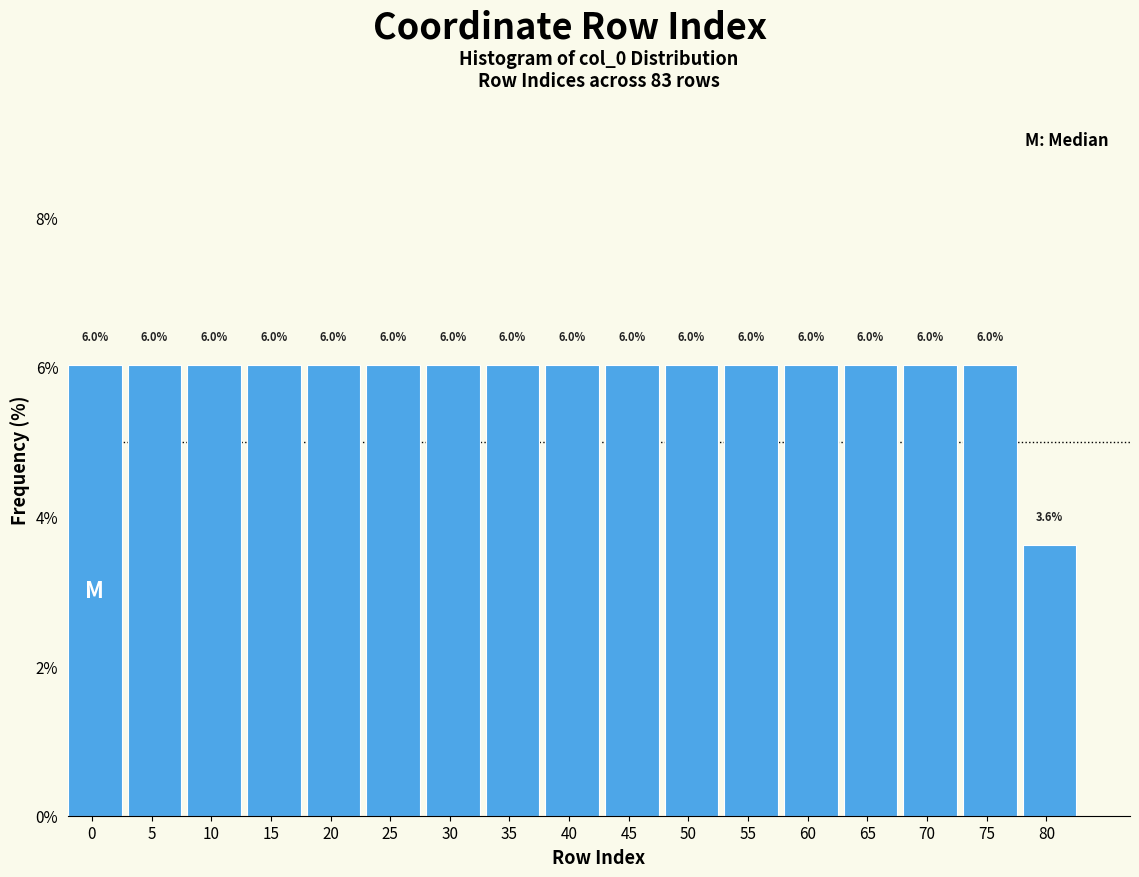

Reading left to right, transcribe all the data shown in this chart.

6.0	6.0	6.0	6.0	6.0	6.0	6.0	6.0	6.0	6.0	6.0	6.0	6.0	6.0	6.0	6.0	3.6